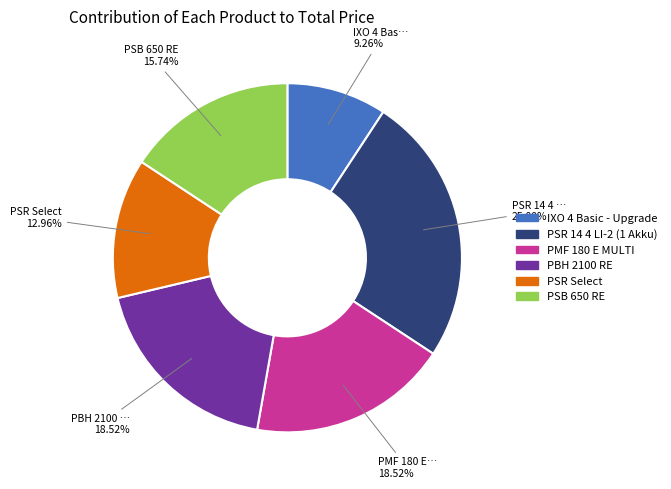

To the nearest percent, what portion does PSR Select represent?

13%